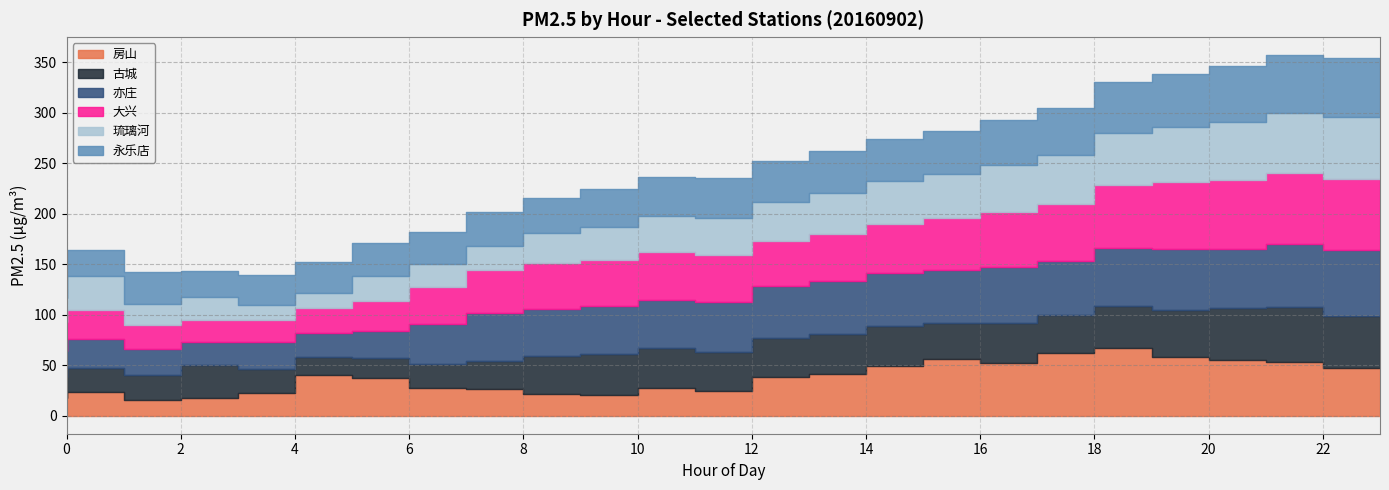

Reading right to left, transcribe all the data shown in this chart.

房山: 47	53	55	58	67	62	52	56	49	41	38	24	27	20	21	26	27	37	40	22	18	16	23	18
古城: 52	55	52	47	42	38	40	36	40	40	39	39	40	41	38	28	24	20	18	24	32	24	24	20
亦庄: 65	62	58	60	57	53	55	52	52	52	51	50	48	48	47	48	40	27	24	27	23	26	29	26
大兴: 70	70	68	66	62	57	55	52	49	47	45	46	47	45	45	42	36	30	25	22	22	24	29	29
琉璃河: 62	60	58	55	52	48	46	43	42	40	39	37	36	33	30	24	23	24	14	15	23	21	33	24
永乐店: 58	57	55	52	50	47	45	43	42	42	40	39	38	37	35	34	32	33	31	29	25	31	26	27